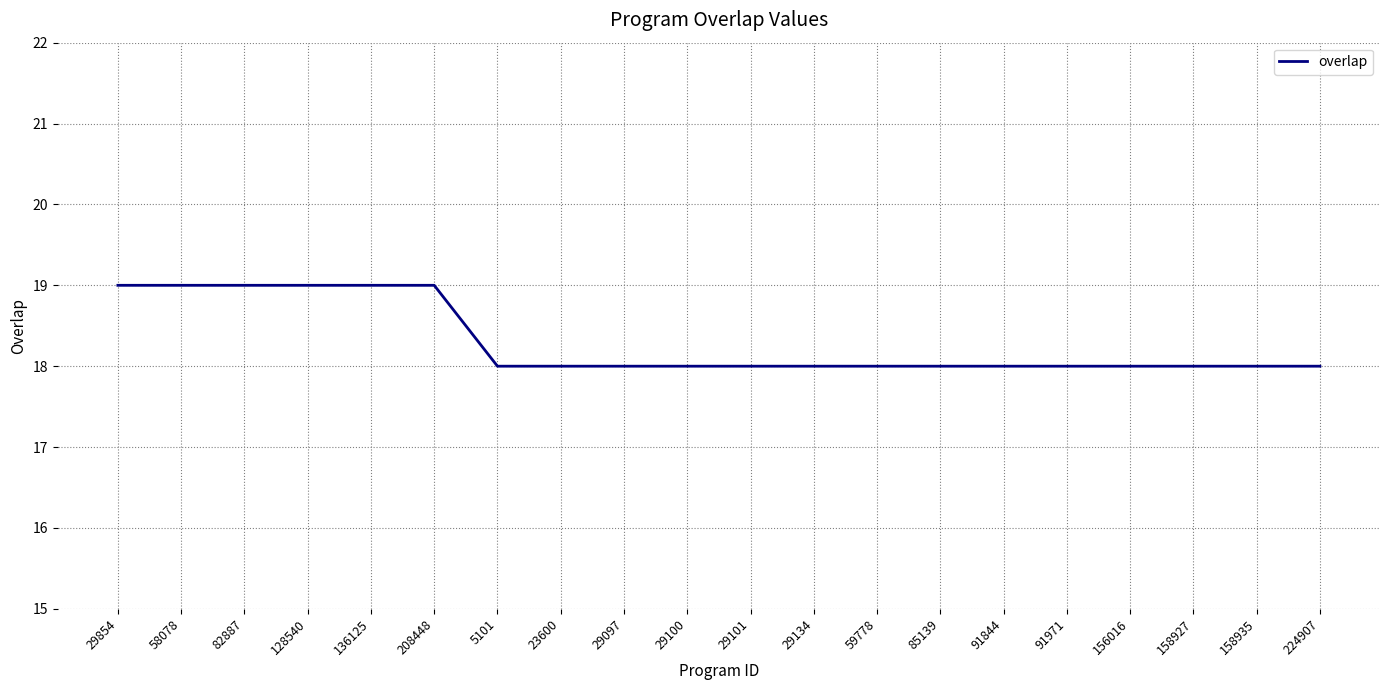

Is it true that the value at 158927 is 7?

False